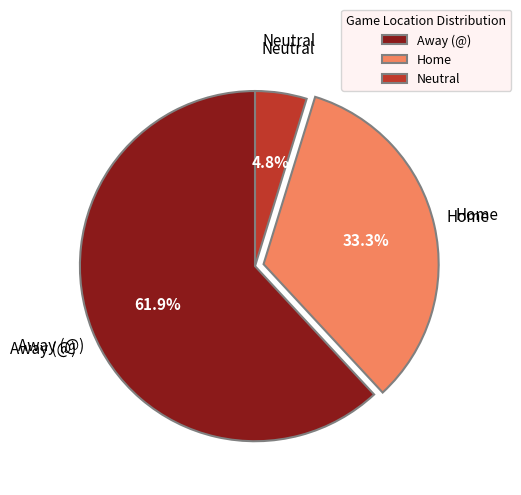

What portion of the pie excludes Away (@)?

38.1%